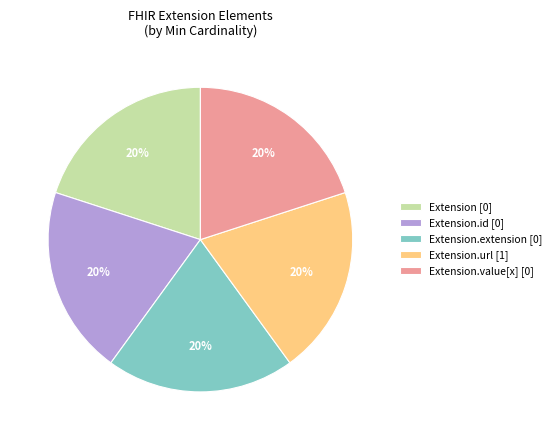

Is there a majority slice in this chart?

No